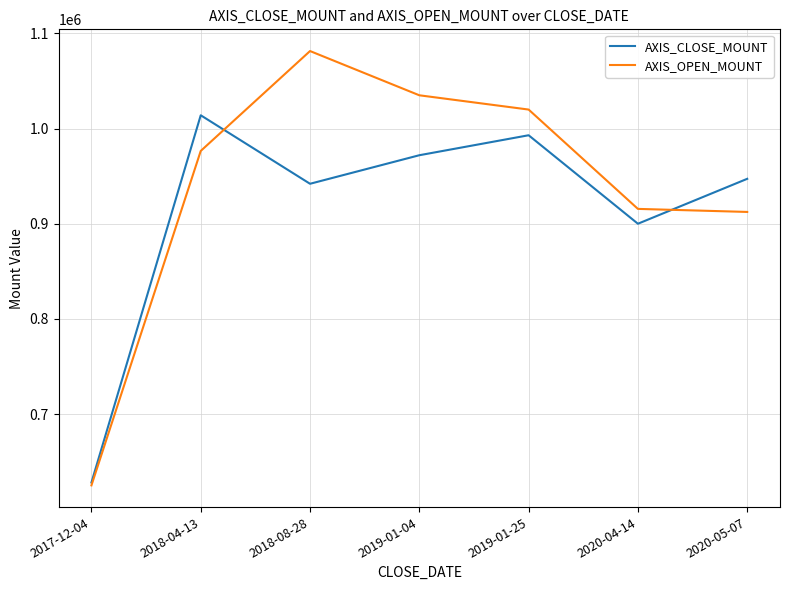

Between 2018-08-28 and 2019-01-25, which series saw the biggest shift?

AXIS_OPEN_MOUNT